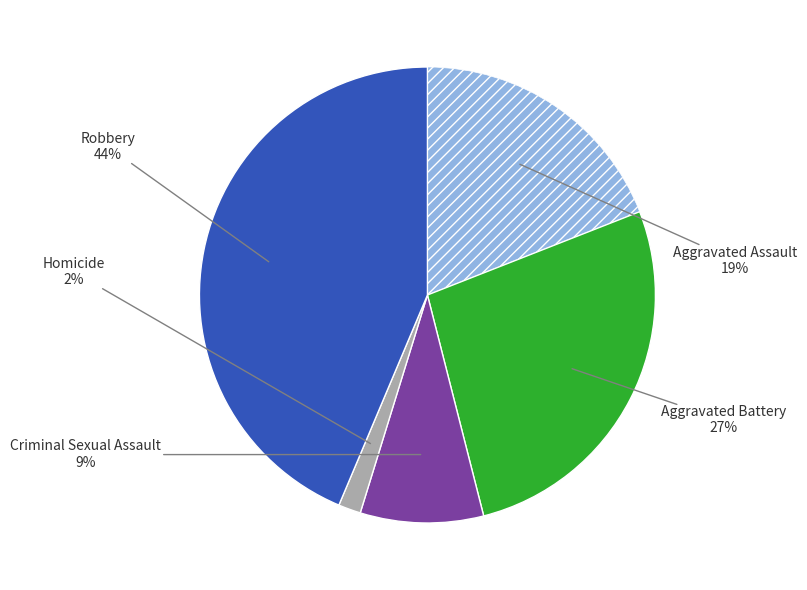

To the nearest percent, what is the difference between the largest and smallest slice percentages?

42%